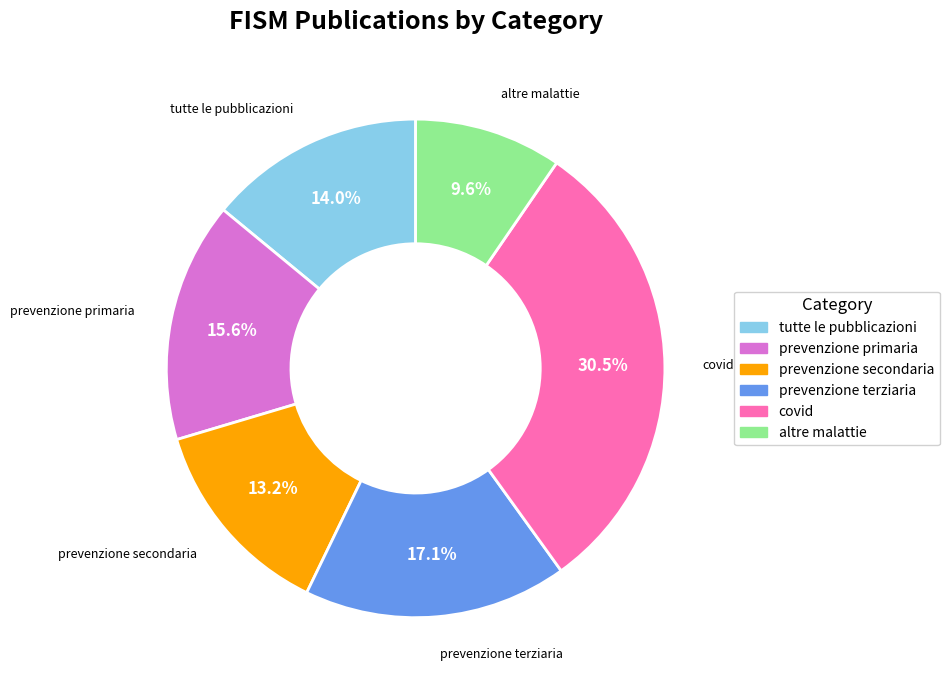

To the nearest percent, what percentage of the pie is prevenzione secondaria?

13%